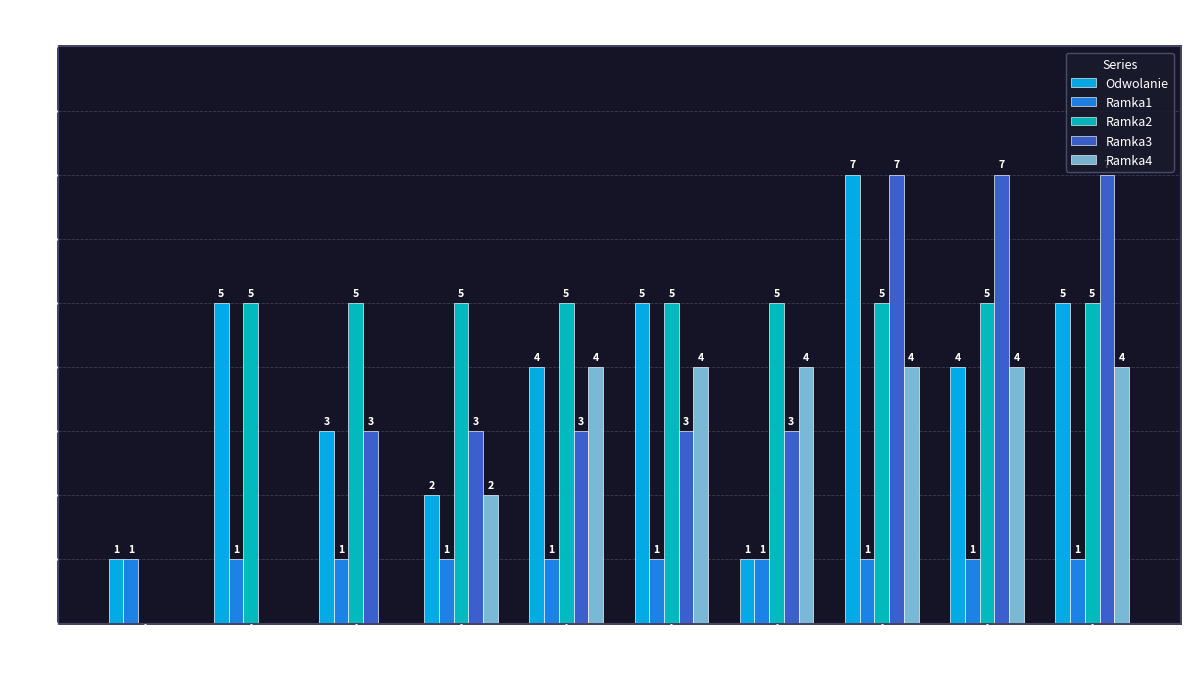

Reading left to right, list all the values displayed in this chart.

Odwolanie: 1	5	3	2	4	5	1	7	4	5
Ramka1: 1	1	1	1	1	1	1	1	1	1
Ramka2: 0	5	5	5	5	5	5	5	5	5
Ramka3: 0	0	3	3	3	3	3	7	7	7
Ramka4: 0	0	0	2	4	4	4	4	4	4